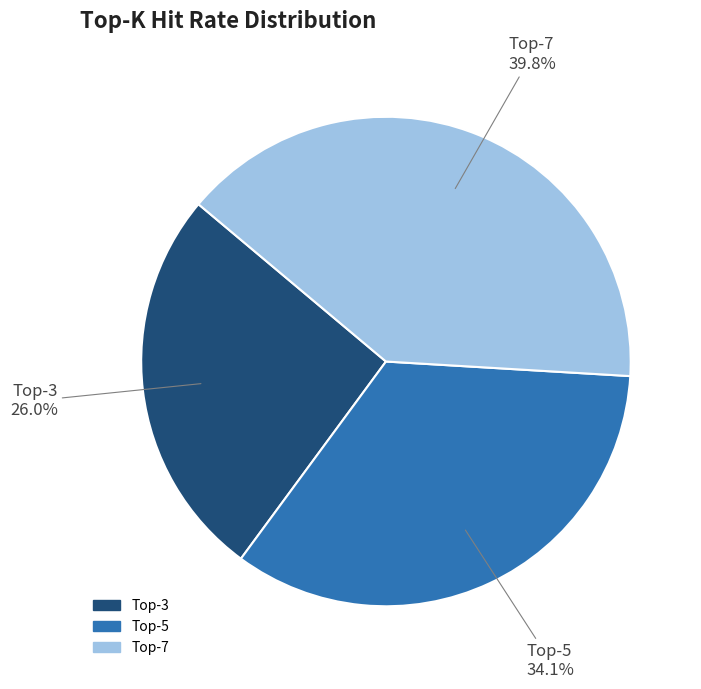

Does any single category account for the majority?

No